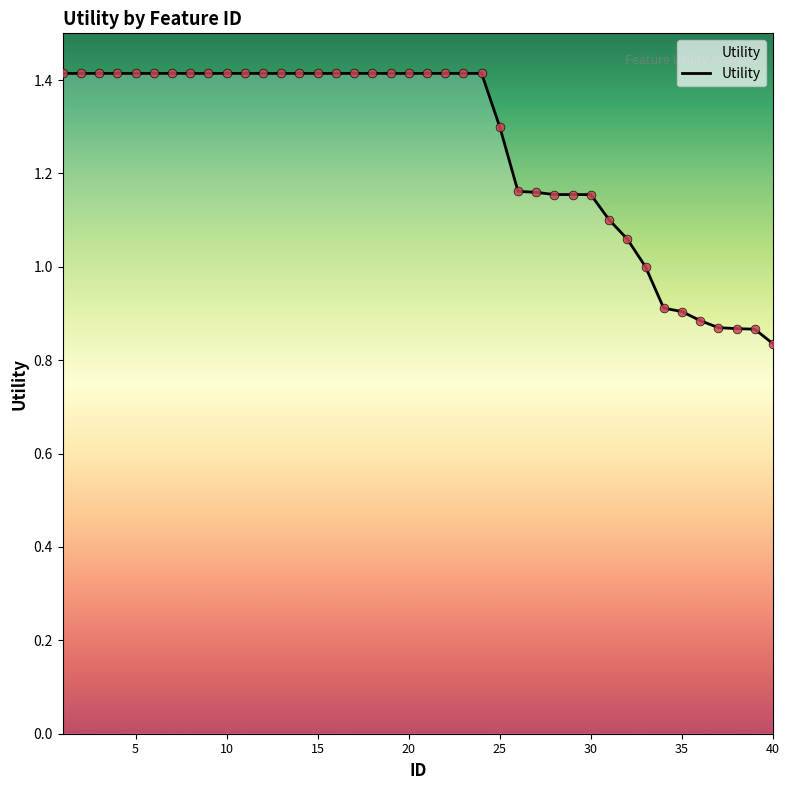

What is the greatest value displayed?

1.4